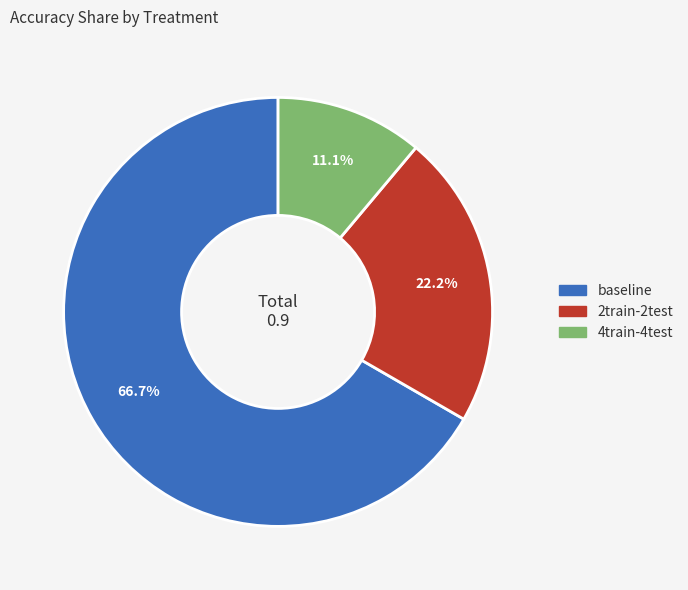

How many slices are in this pie chart?

3